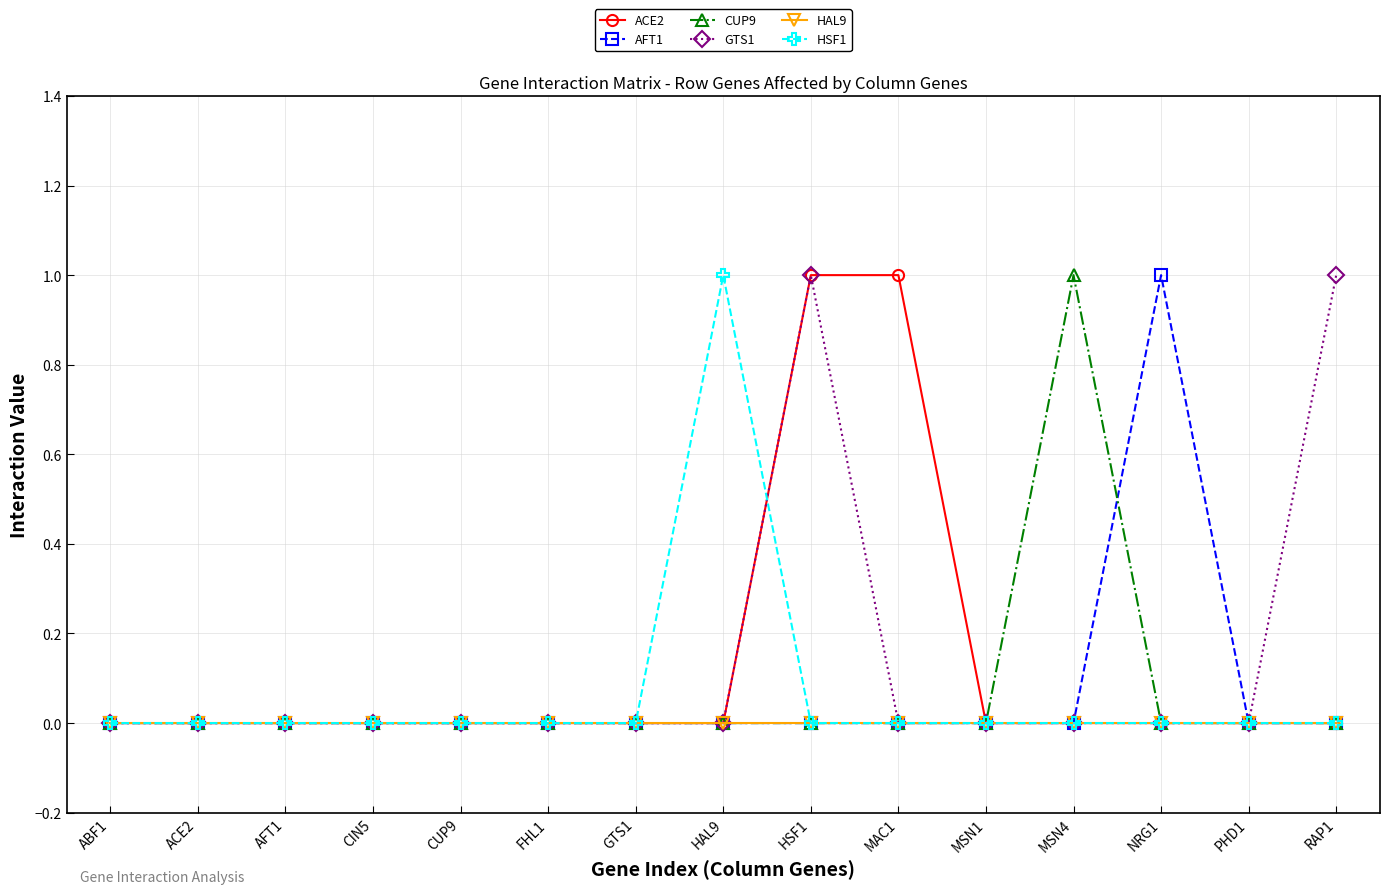

Between FHL1 and NRG1, which series saw the biggest shift?

AFT1